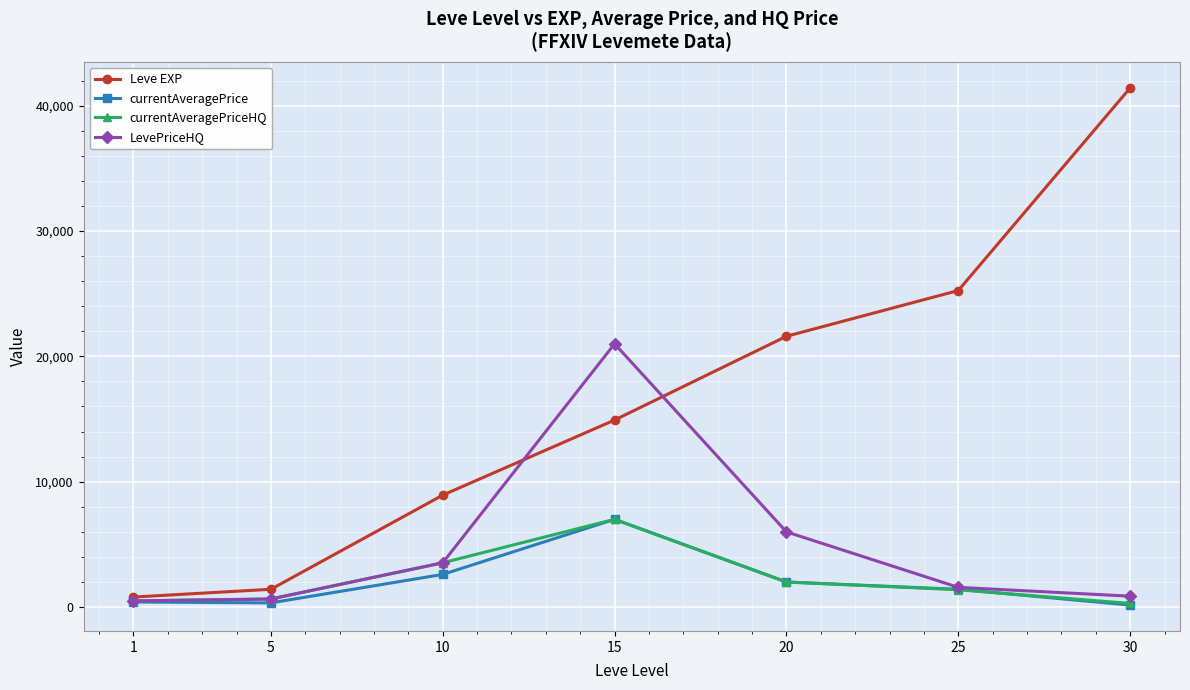

True or false: currentAveragePrice has more than 0 interior local peaks.

True